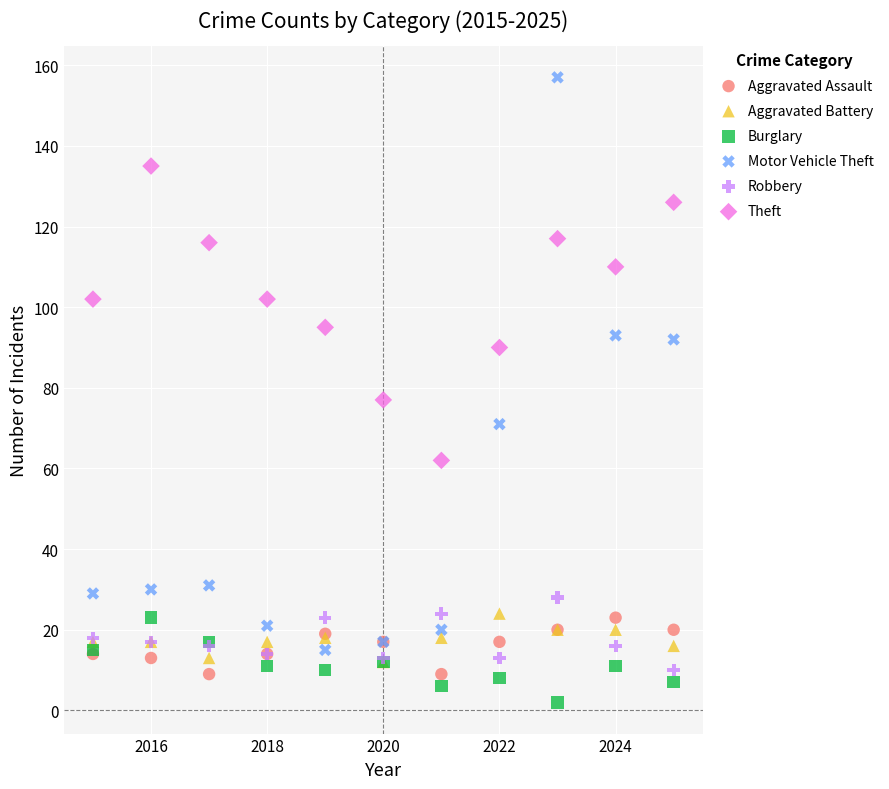

Across all series, what Y value is closest to 79?

77